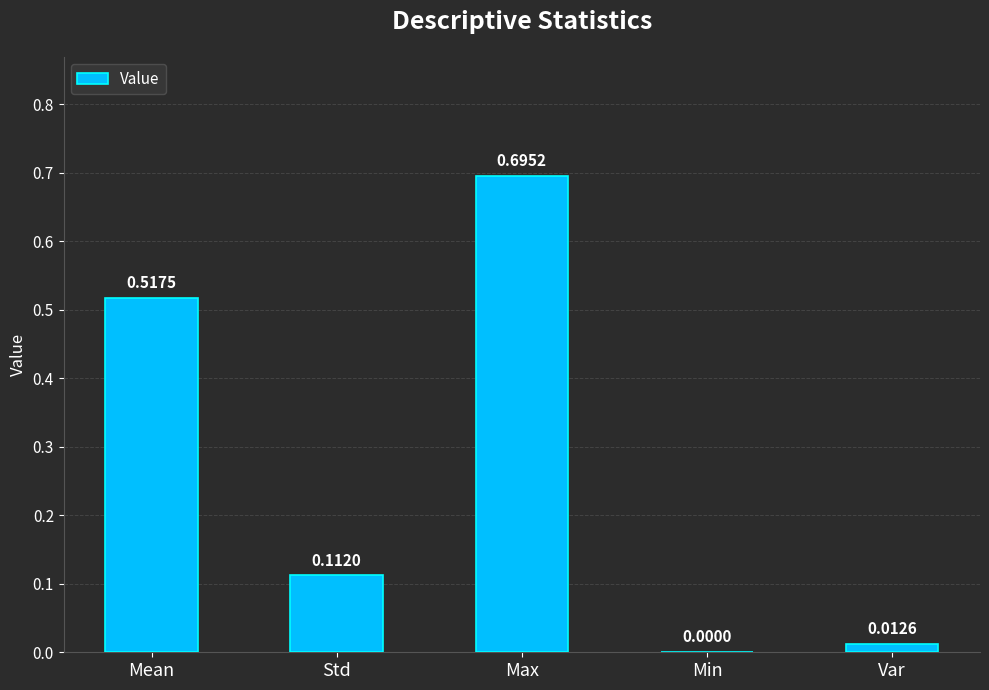

What is the average value?

0.3